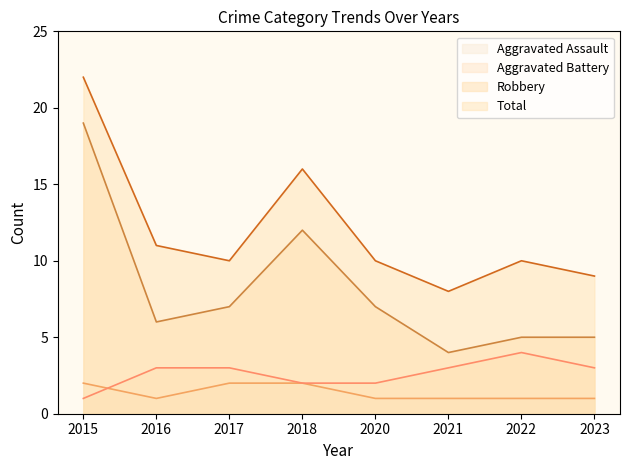

At which category is the sum across all series the highest?

2015